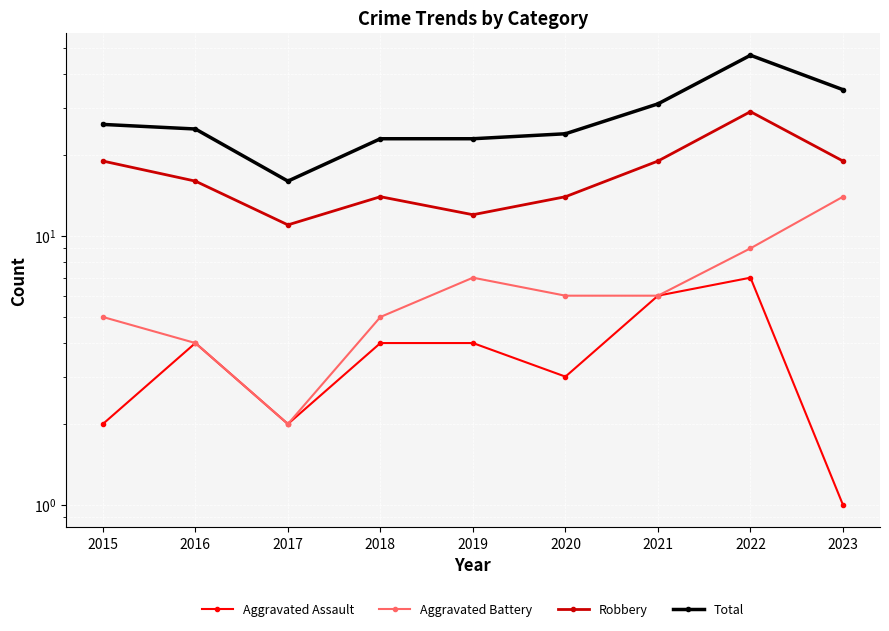

True or false: Robbery and Aggravated Battery cross at least once.

False